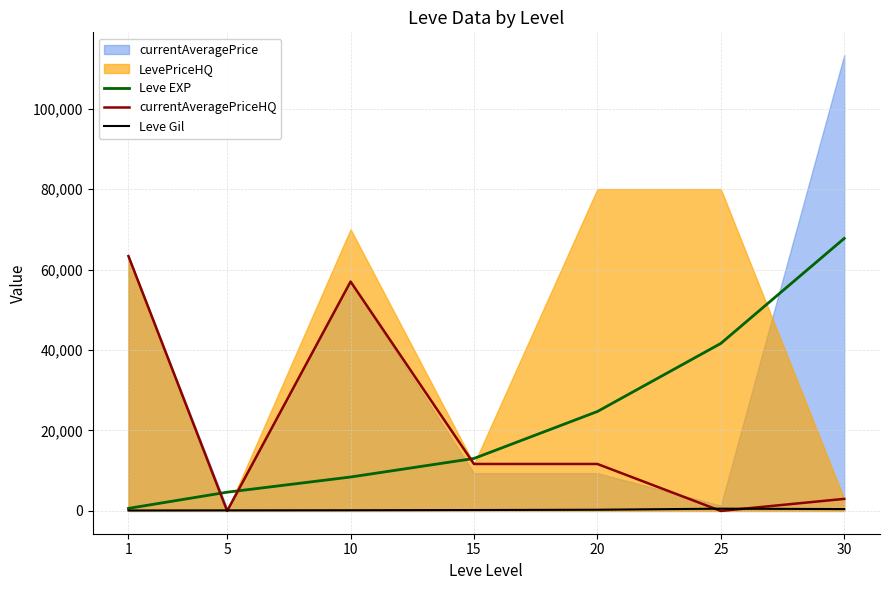

List the labels in order of Leve Gil value, largest first.

25, 30, 20, 15, 10, 5, 1